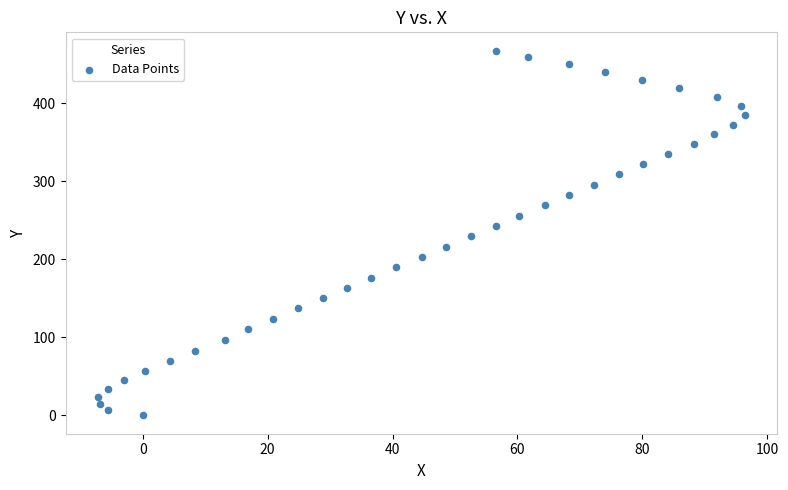

What is the range of X values (max minus min)?

103.6